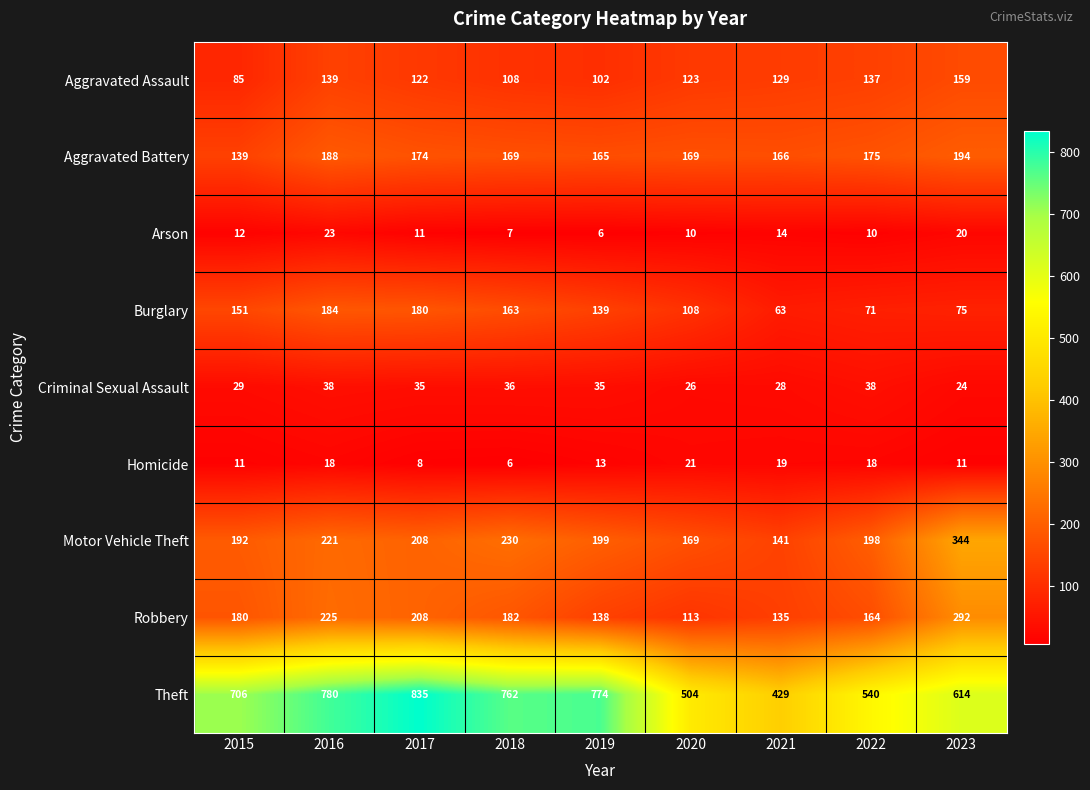

At how many categories does at least one series exceed 494?

8